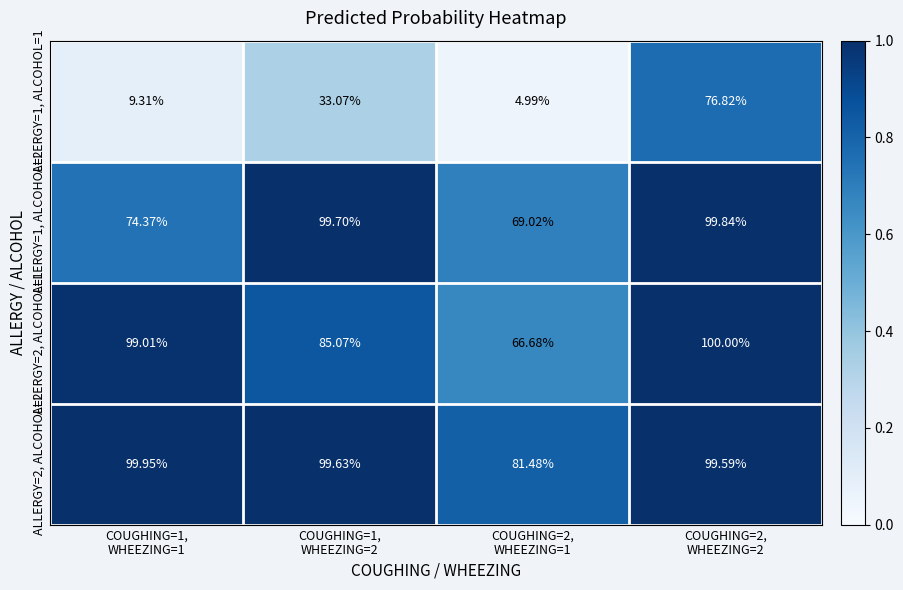

How many distinct data groups are displayed?

4